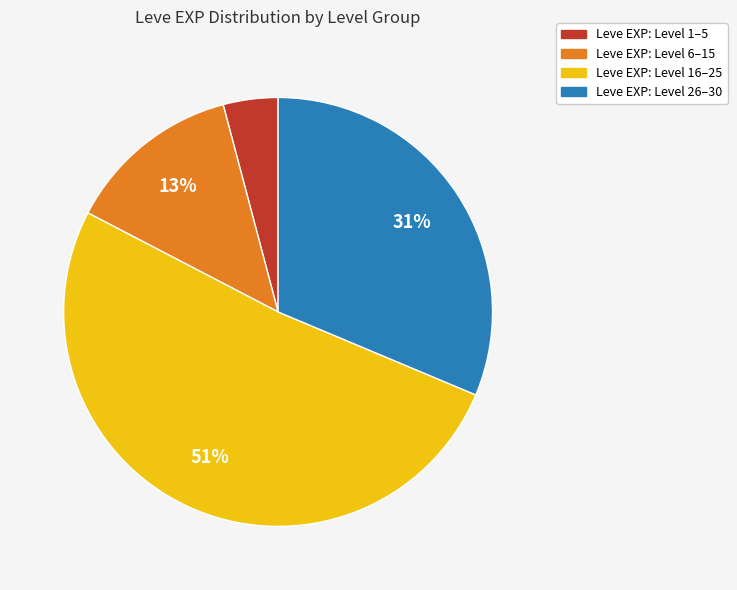

To the nearest percent, what is the average slice percentage?

25%